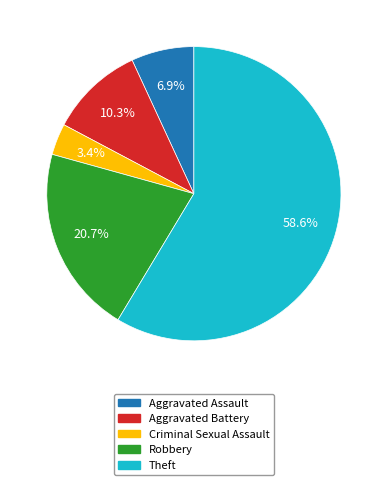

True or false: Robbery accounts for 14% of the total.

False